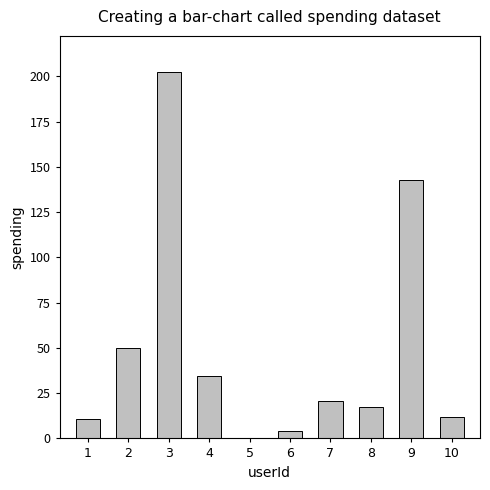

What is the change in value from 4 to 7?

-14.0